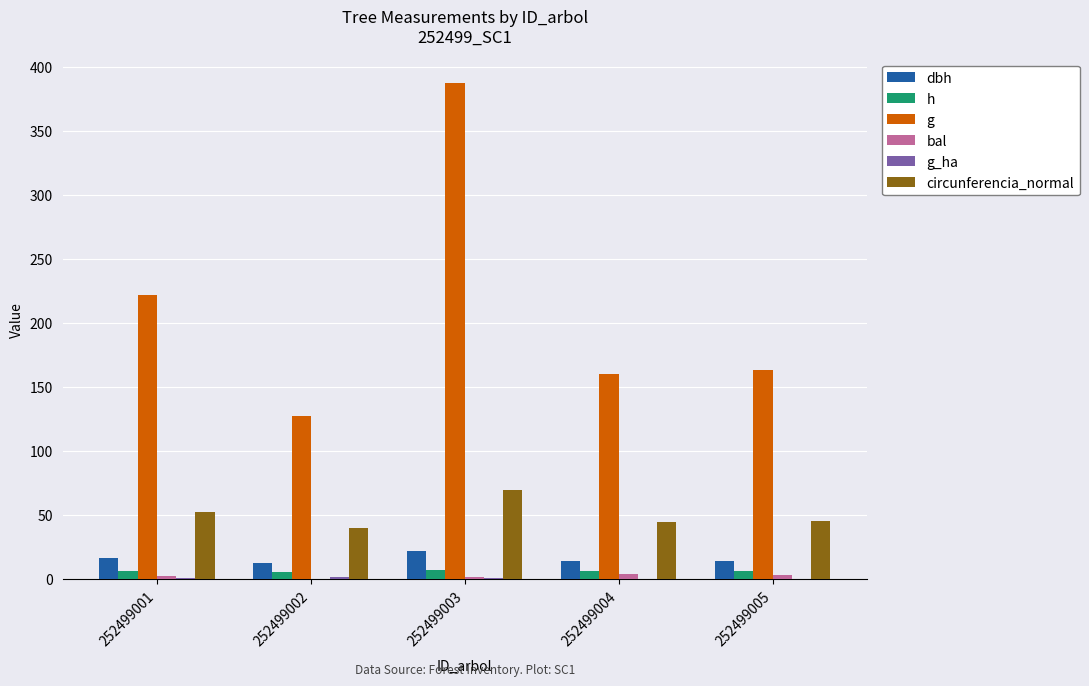

At which label does g reach its peak?

252499003